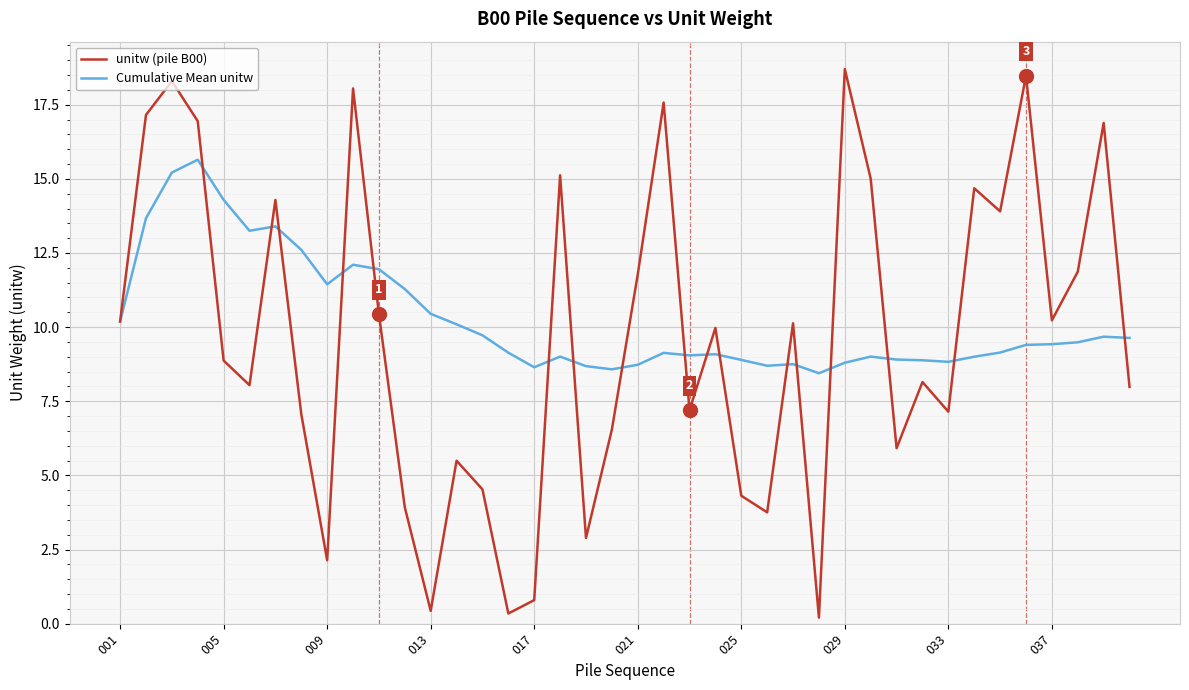

List the series in order of their peak value, highest first.

unitw (pile B00), Cumulative Mean unitw